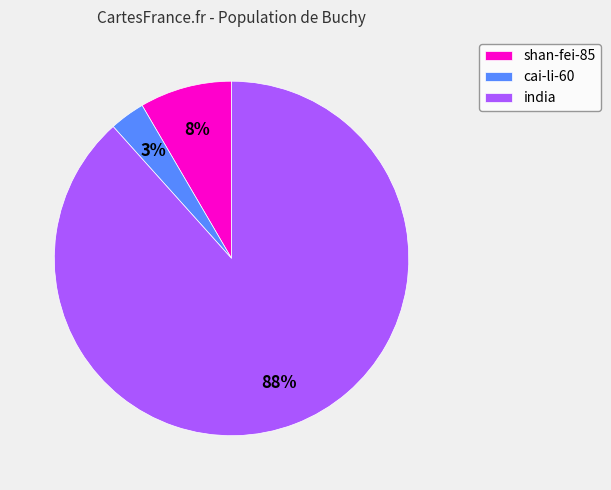

Is it true that cai-li-60 is 3% of the pie?

True